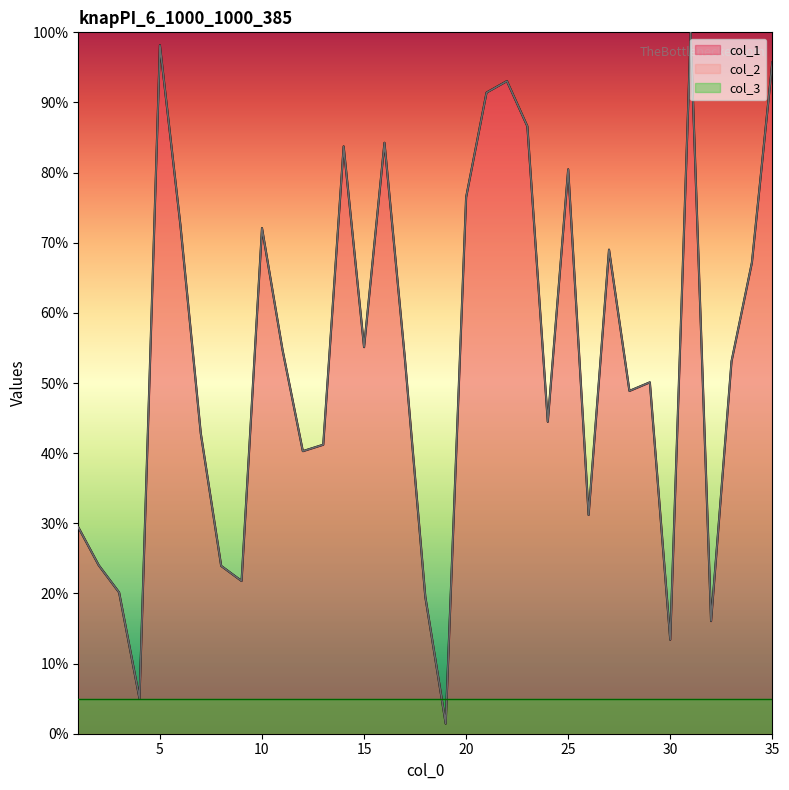

What is the average value of the col_2 series?

53.2